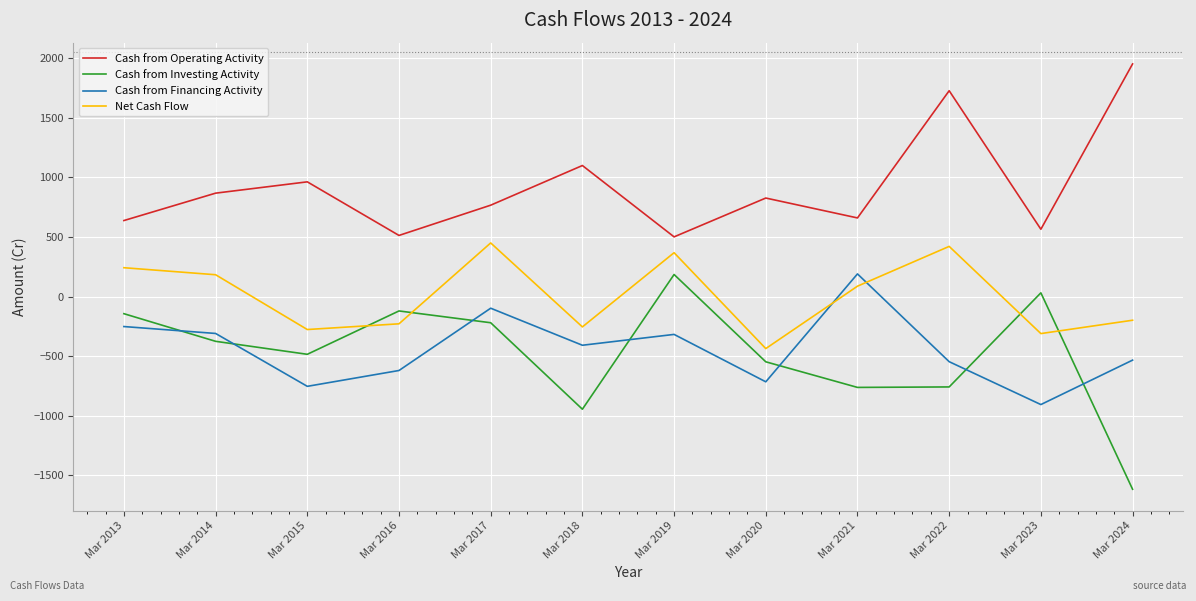

What is the total value across all series at Mar 2016?

-458